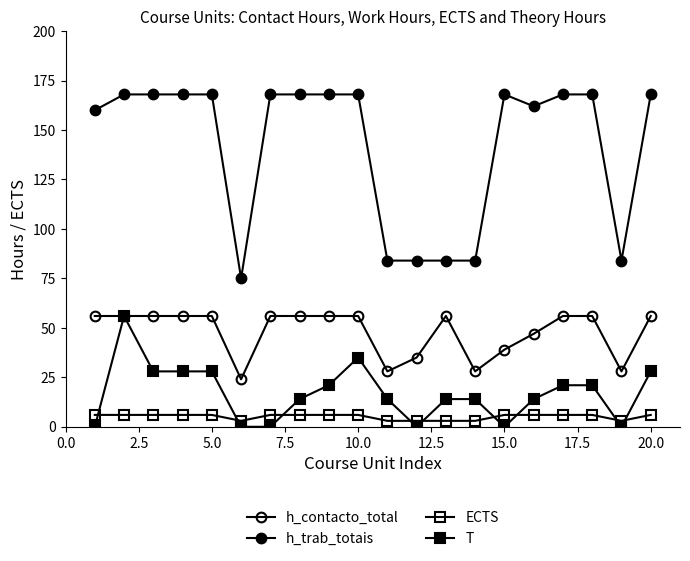

Does the chart have visible grid lines?

No